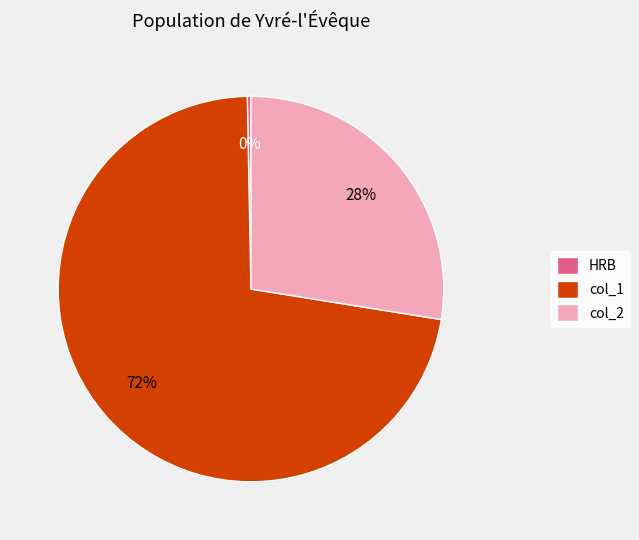

The col_1 slice represents 85% of the pie. True or false?

False